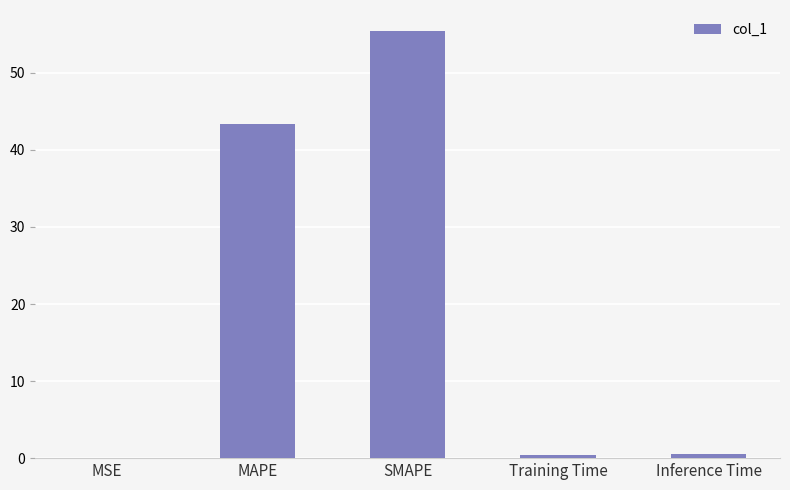

Count the number of data series in this chart.

1